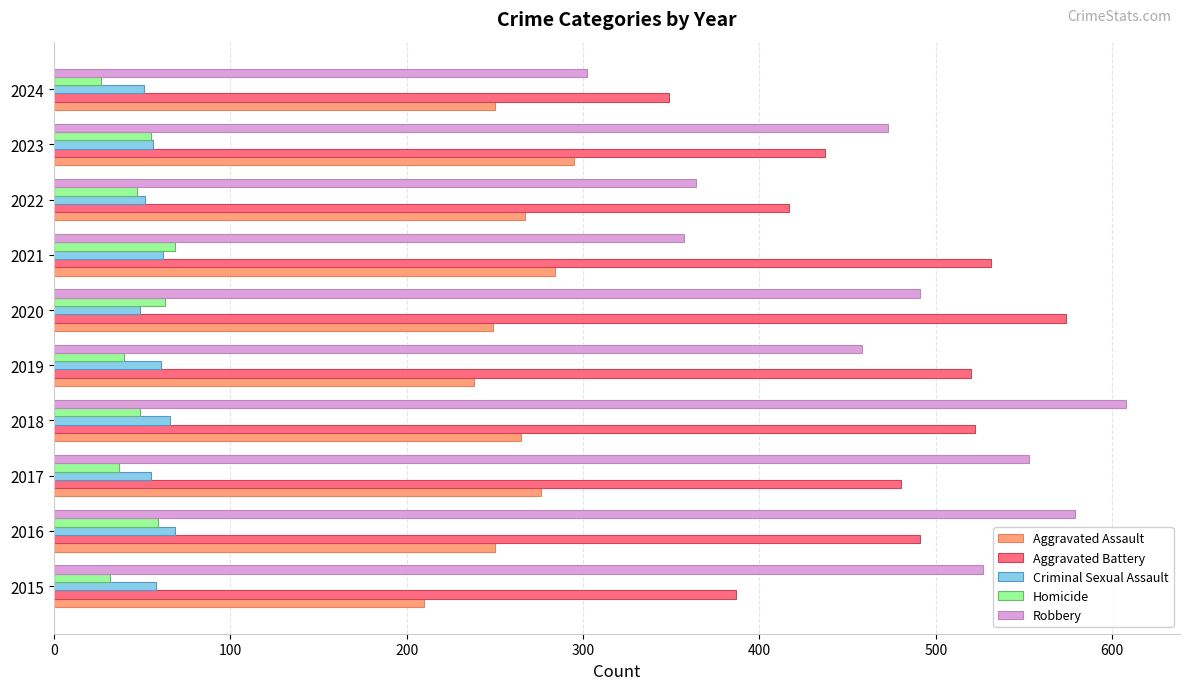

Which label corresponds to the largest value in the chart?

2018